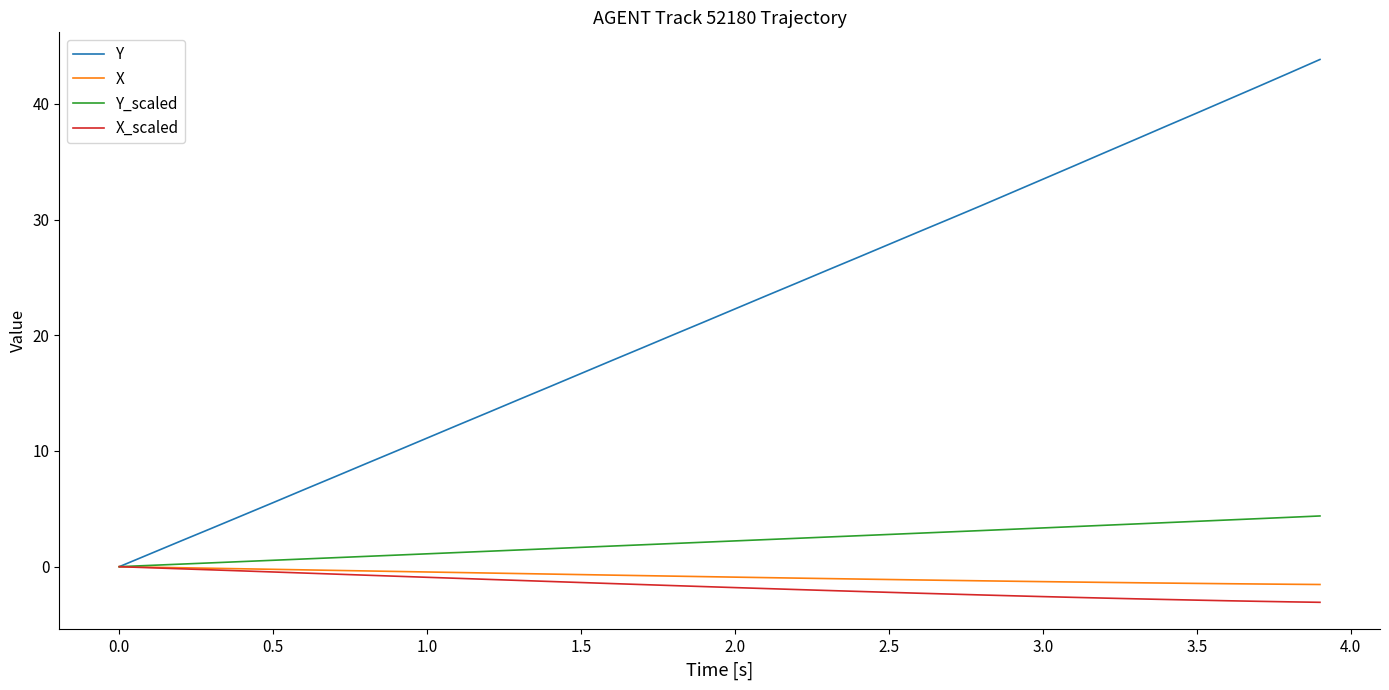

What is the greatest value displayed?

43.8